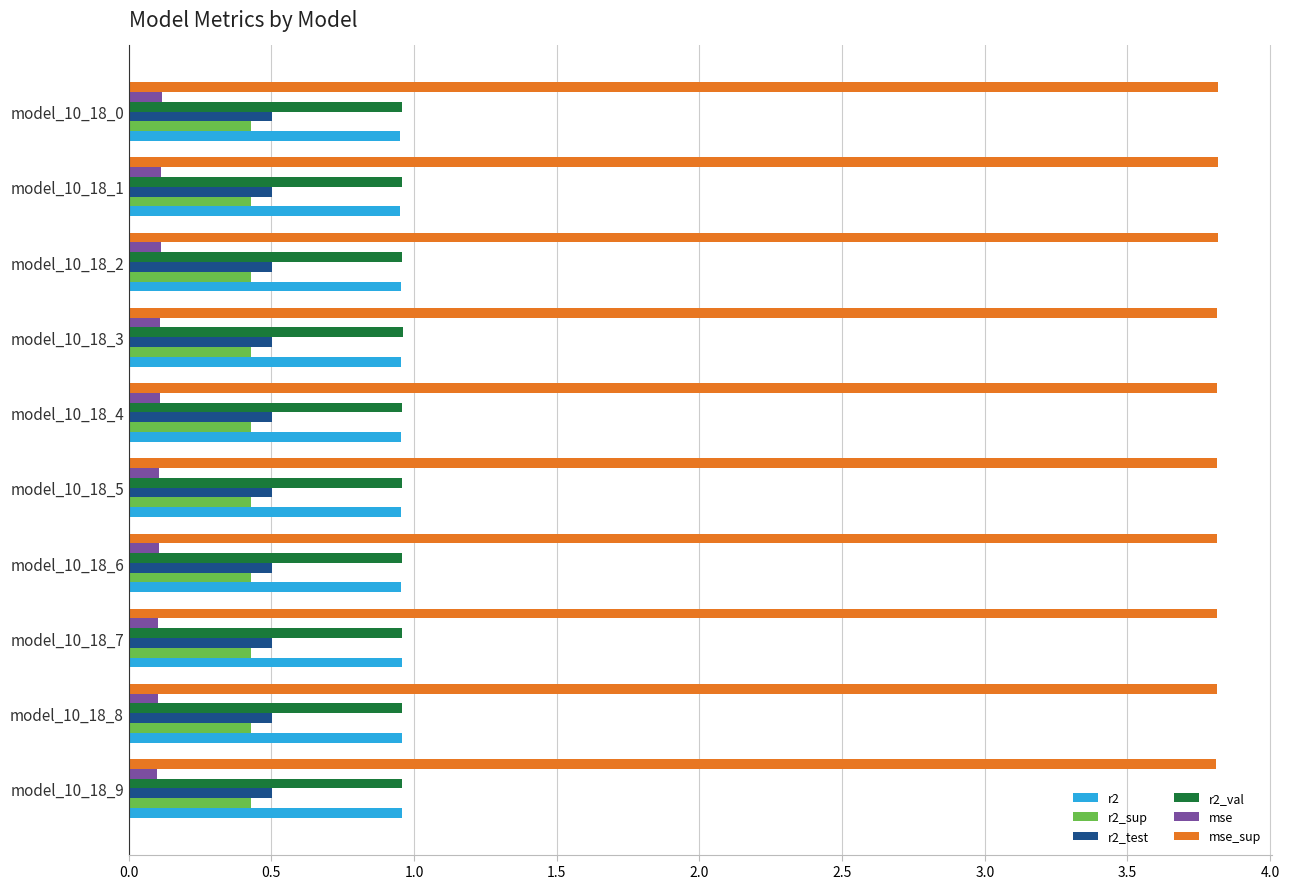

What is the maximum value shown in the chart?

3.8